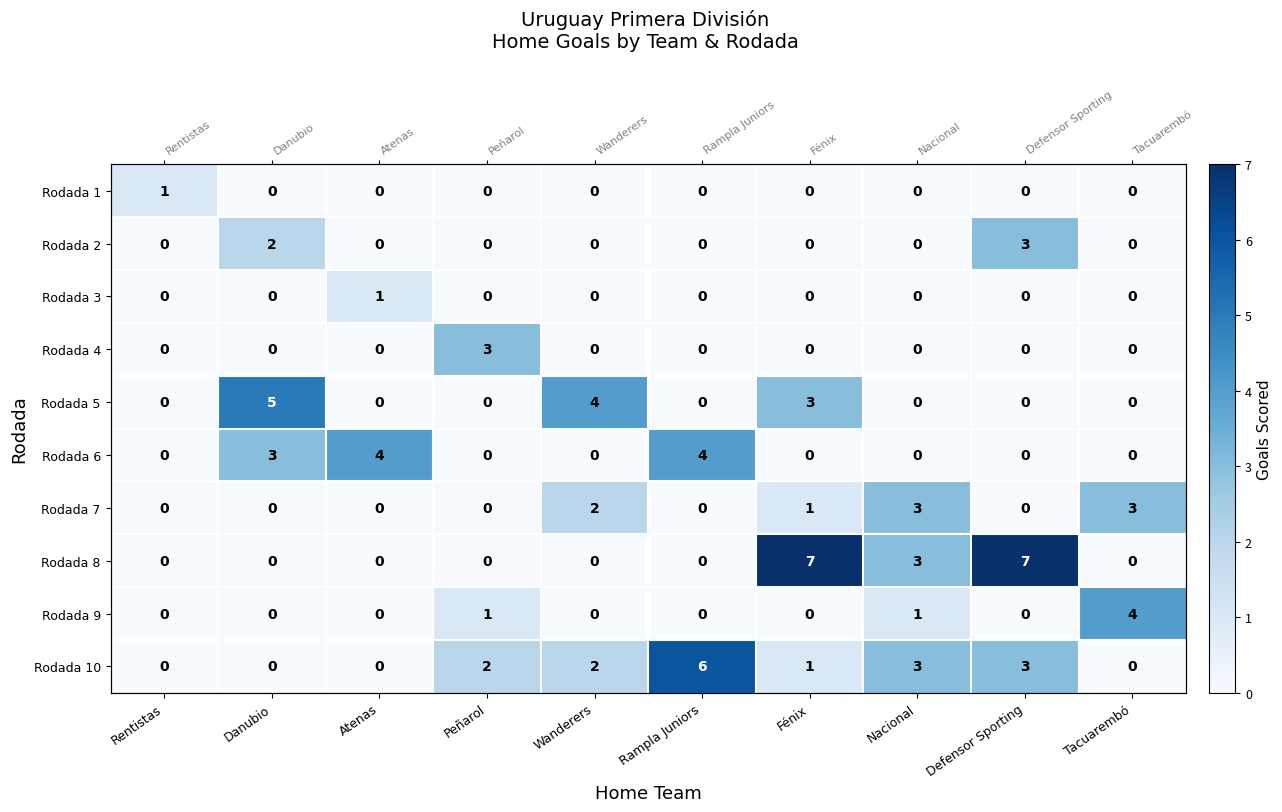

Rank the categories by Rodada 9 value from lowest to highest.

Rentistas, Danubio, Atenas, Wanderers, Rampla Juniors, Fénix, Defensor Sporting, Peñarol, Nacional, Tacuarembó